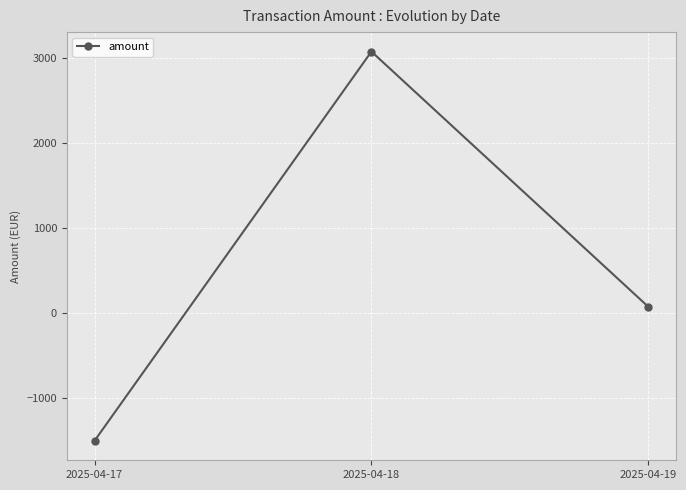

What is the approximate value at 2025-04-18, to the nearest 10?

3080